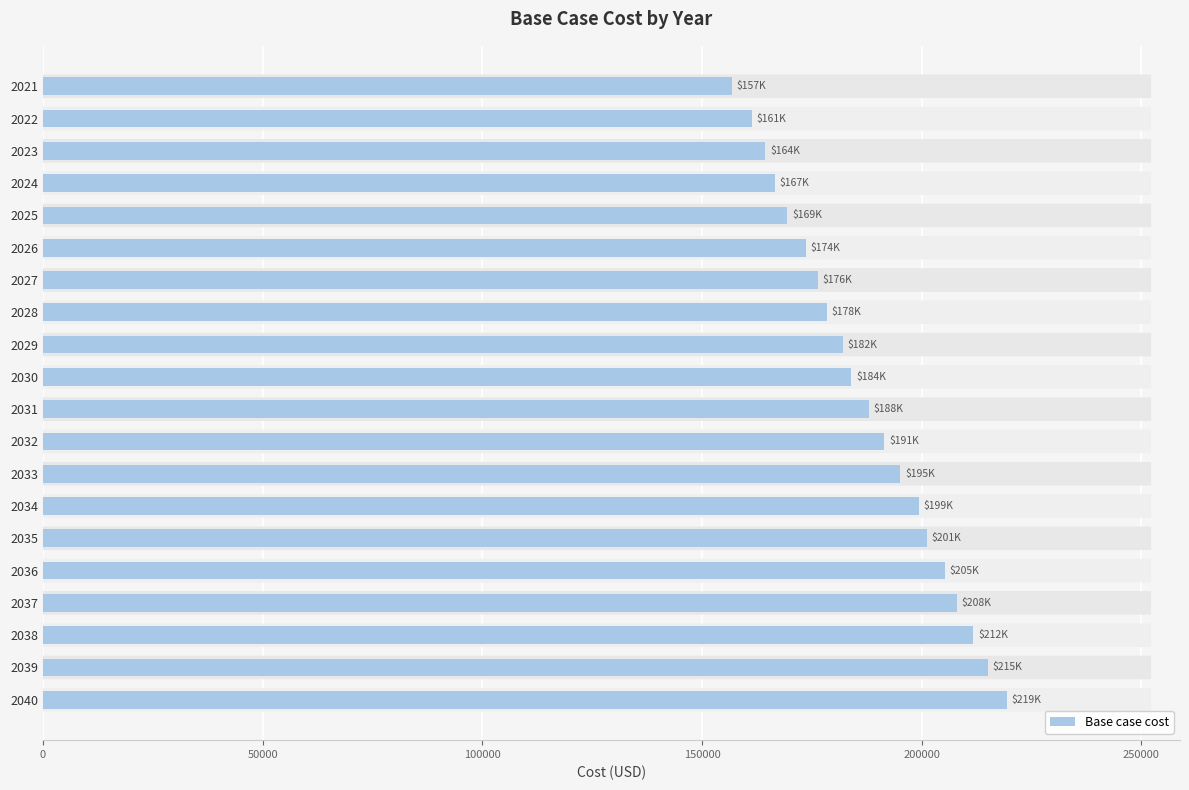

Which label corresponds to the largest value in the chart?

2040